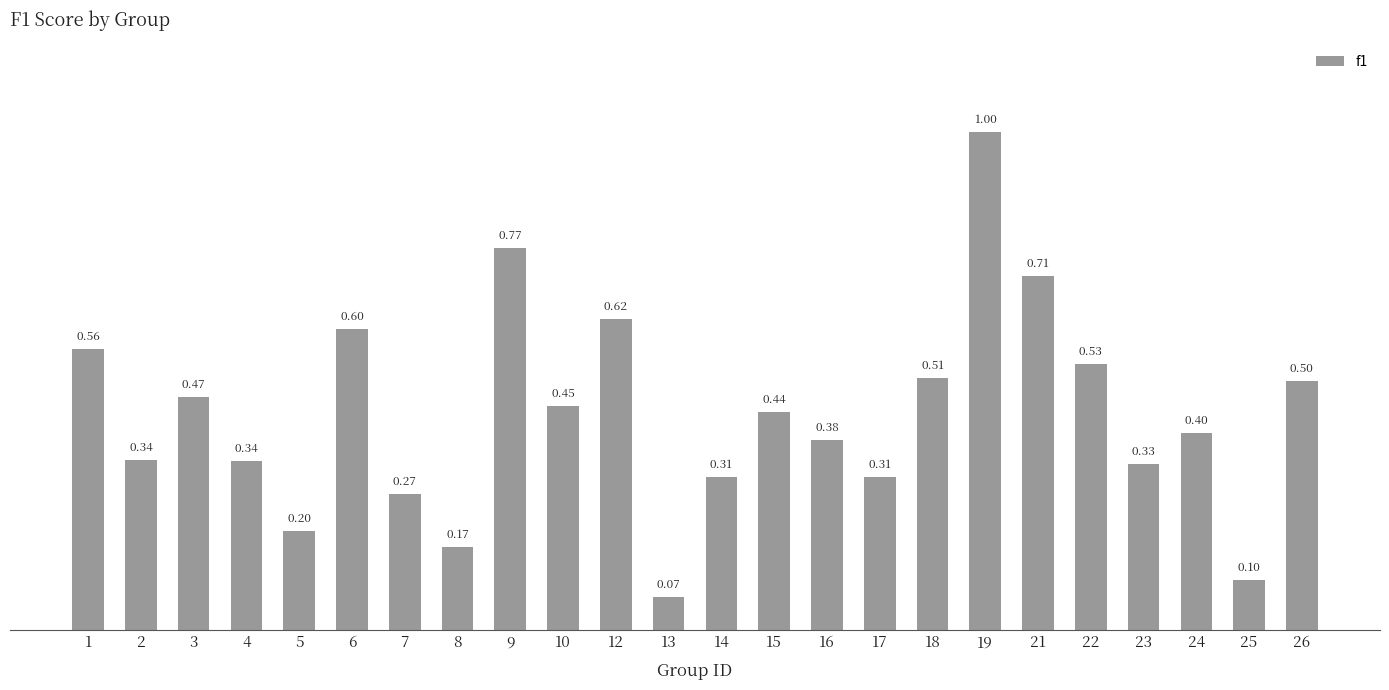

Does the chart contain any negative values?

No